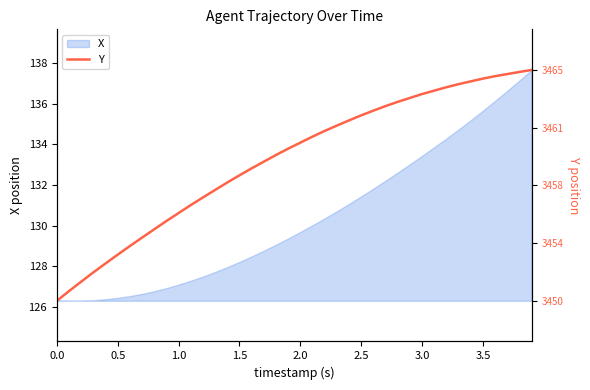

Is it true that X equals 198.5 at 2.0?

False